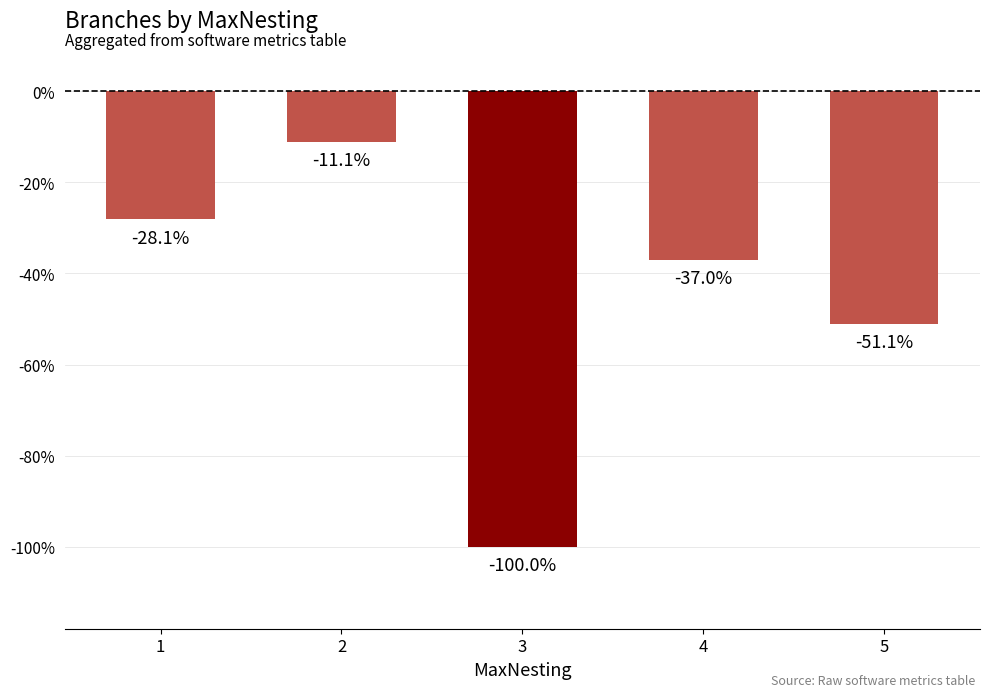

Does the chart contain any negative values?

Yes